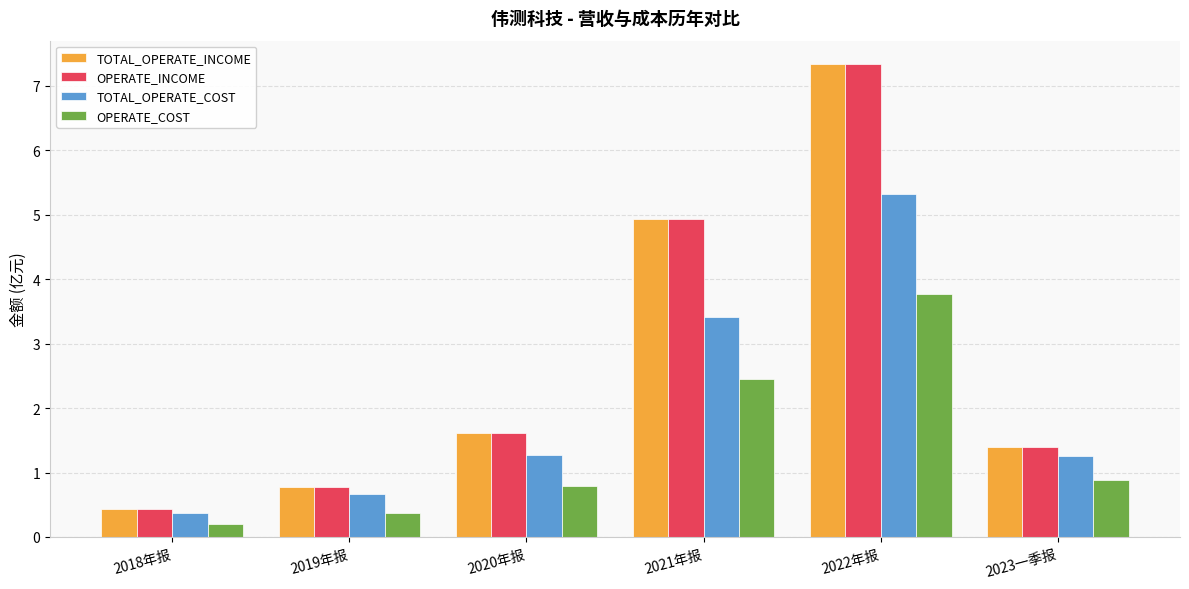

What is the difference between the highest and lowest values at 2021年报?

2.5